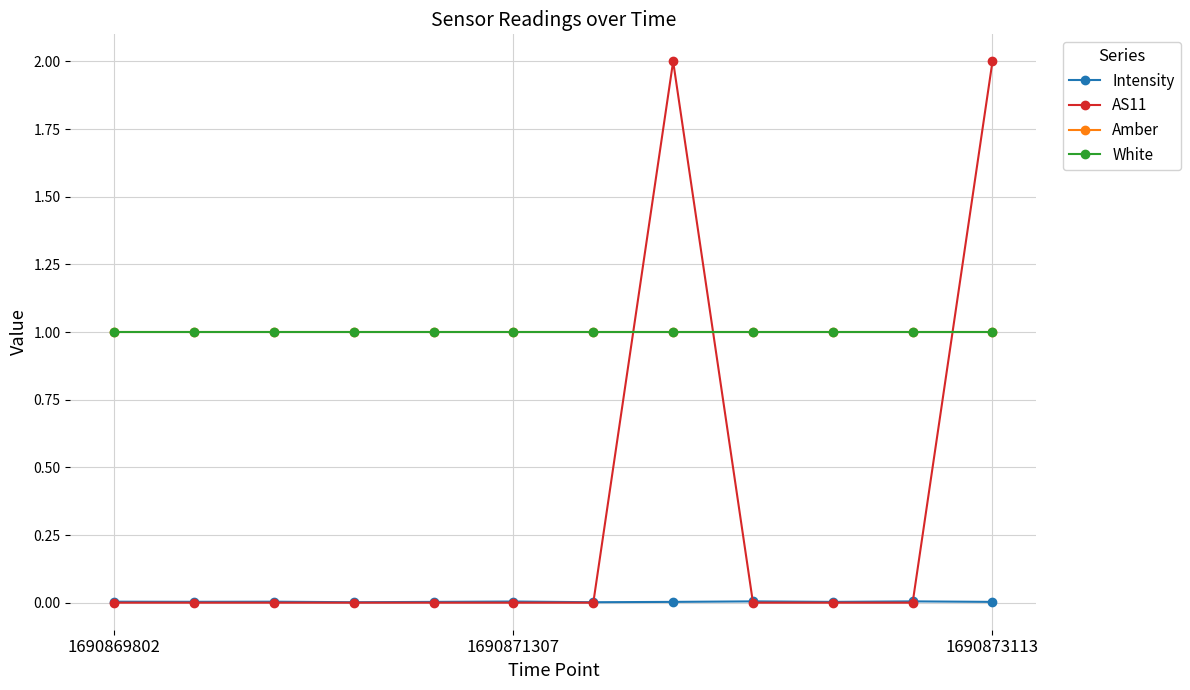

At which label is Amber closest to 1?

1690869802